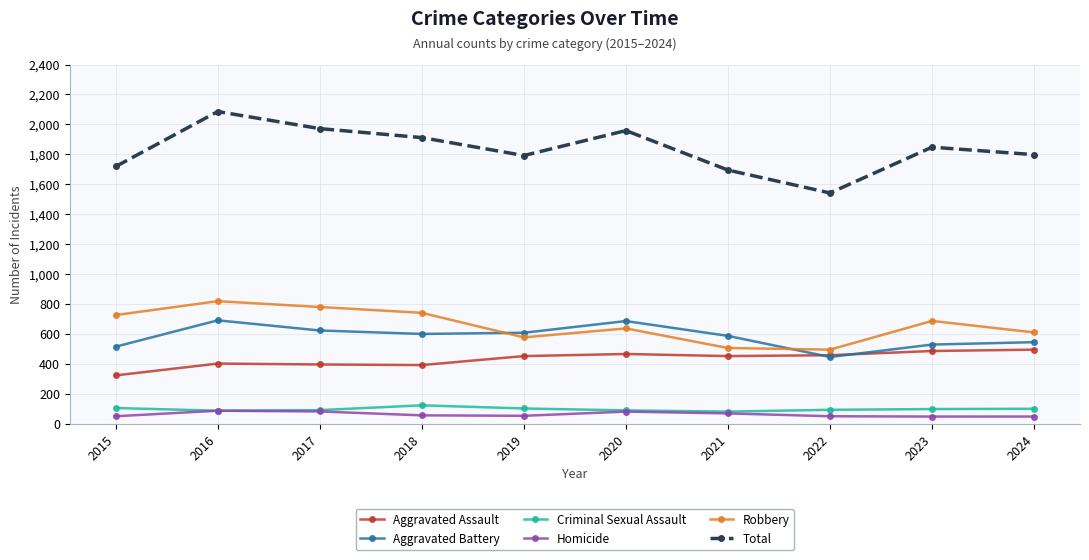

How many data points does each series have?

10